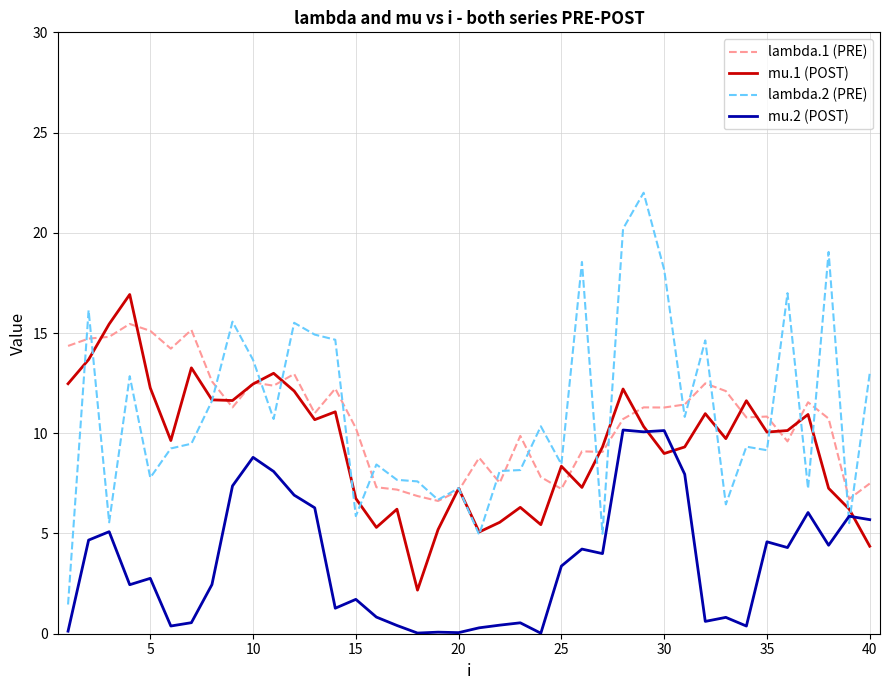

Which series has the widest spread of values?

lambda.2 (PRE)